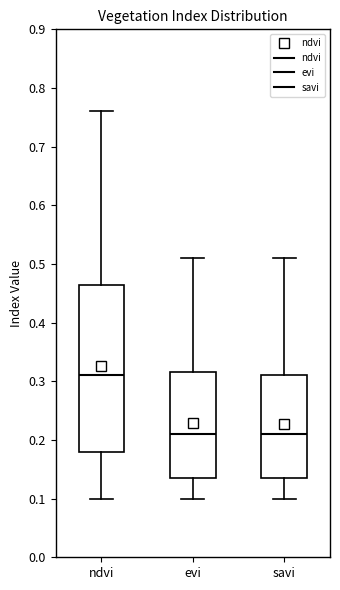

Comparing the boxes themselves (not the whiskers), which one is the tallest?

ndvi